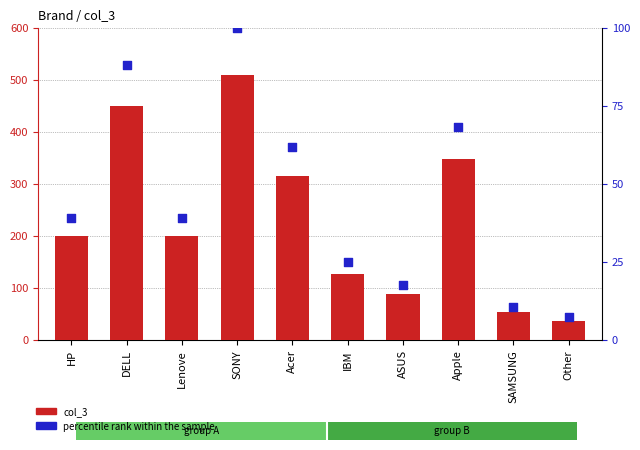

Is the value of percentile rank within the sample at HP greater than the value of col_3 at Lenove?

No